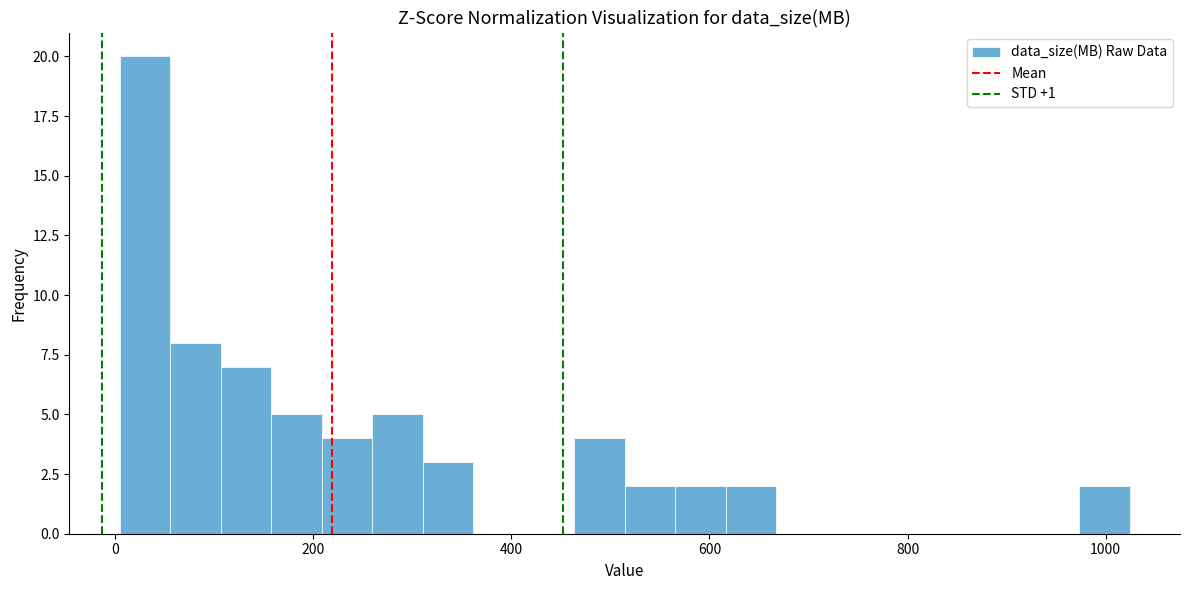

Around what value on the x-axis is the tallest bar? Give the approximate position of its centre, as read against the axis.

40